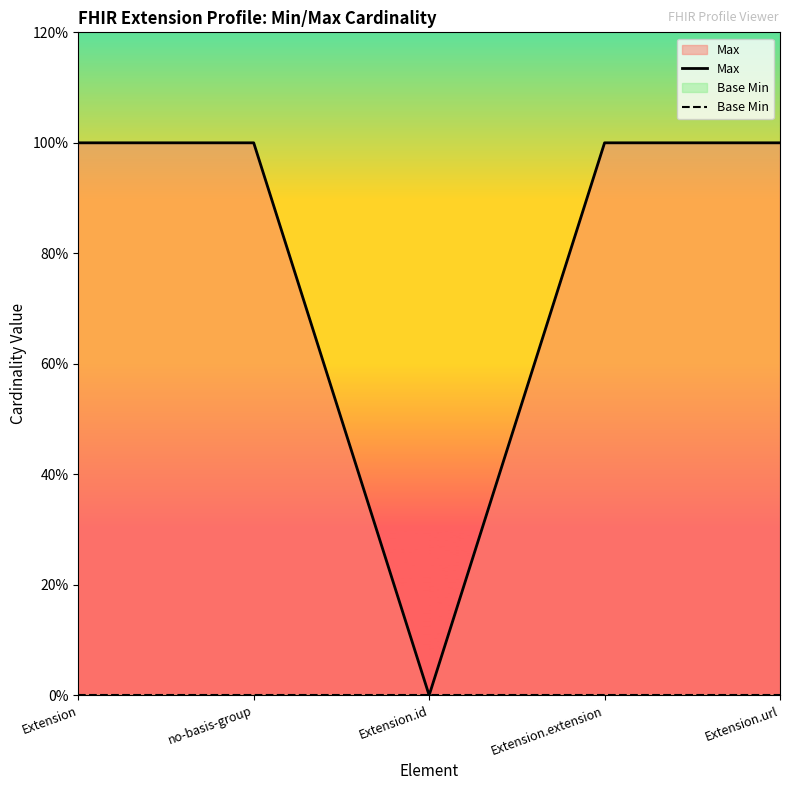

Rank the series by their average value, from highest to lowest.

Max, Base Min